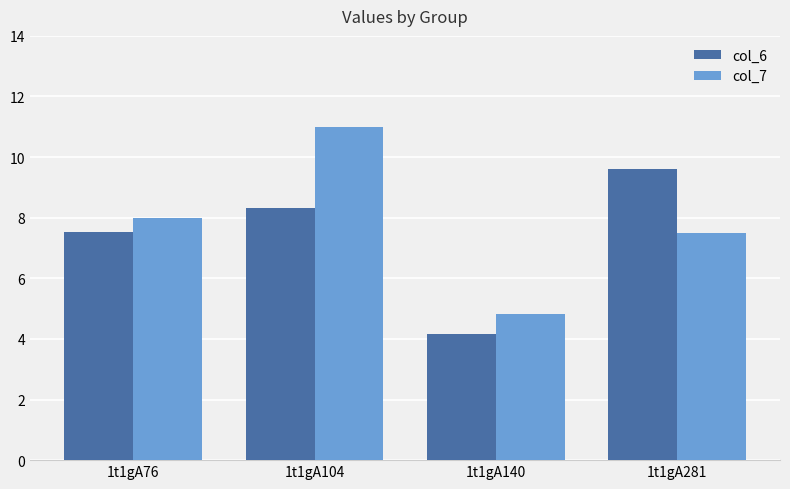

What is the value of the col_7 bar at the 3rd from the left?

4.8